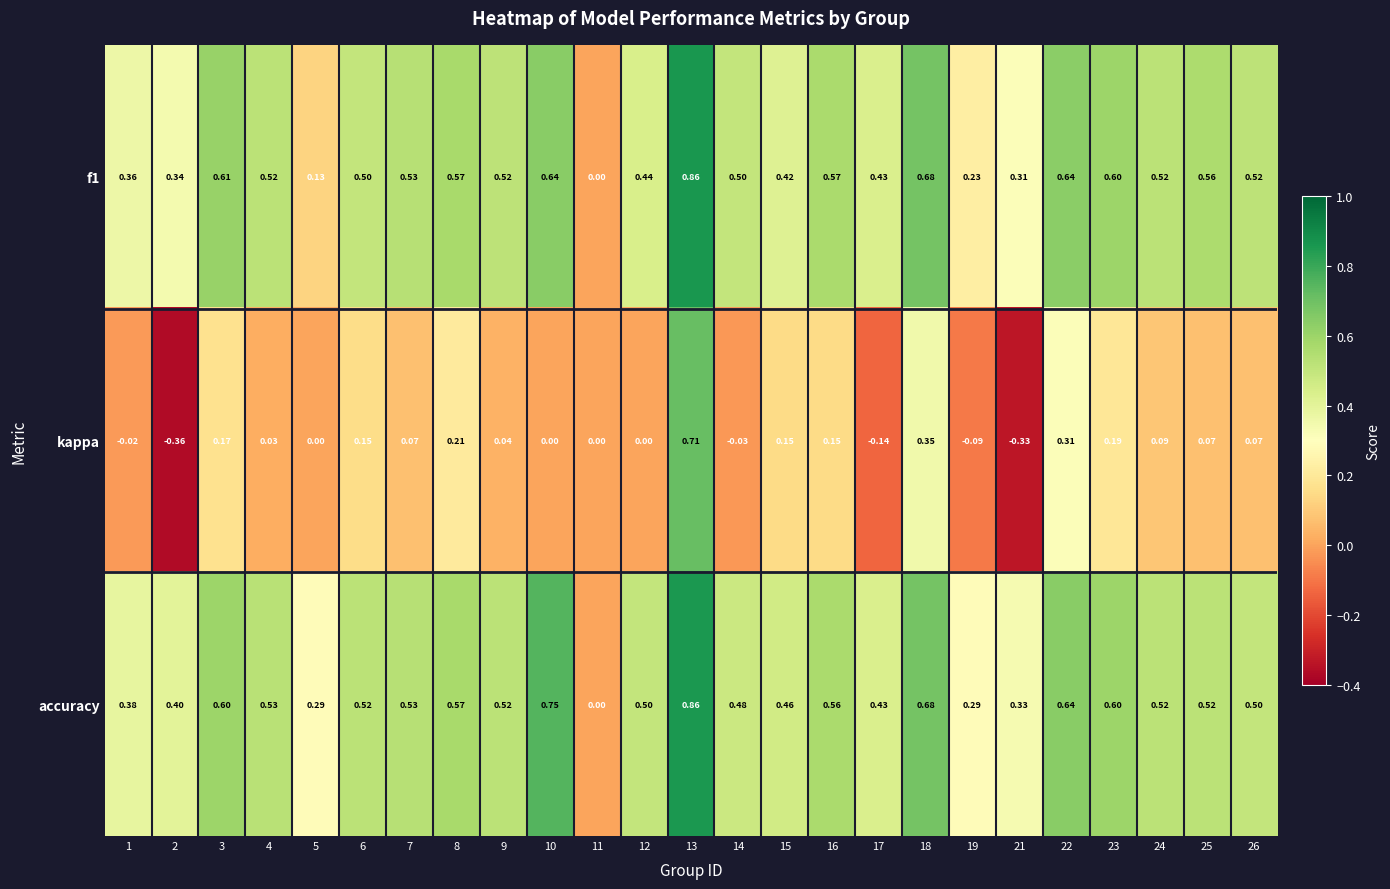

Is the value of f1 at 12 greater than the value of kappa at 23?

Yes